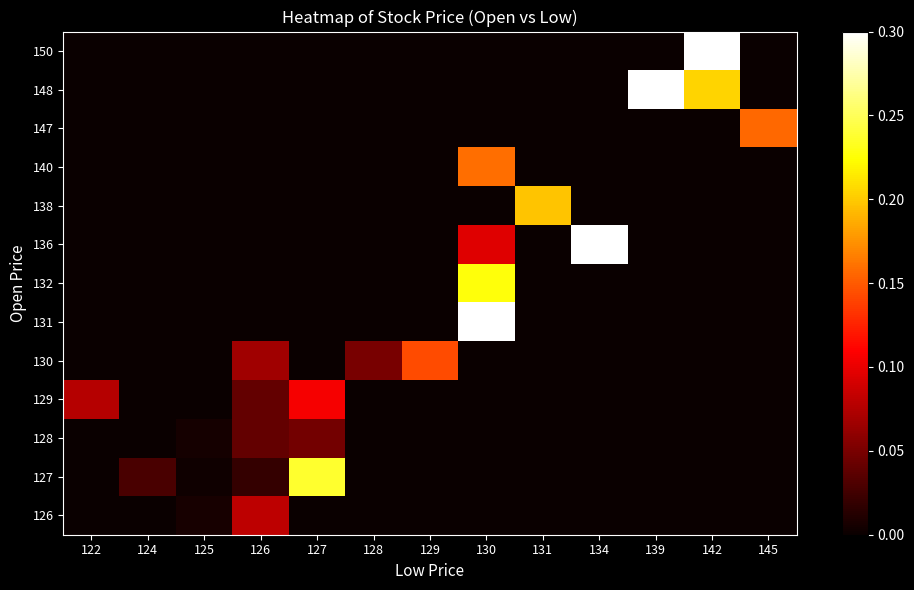

List the series in order of their peak value, highest first.

148, 136, 131, 150, 127, 132, 138, 140, 147, 130, 129, 126, 128